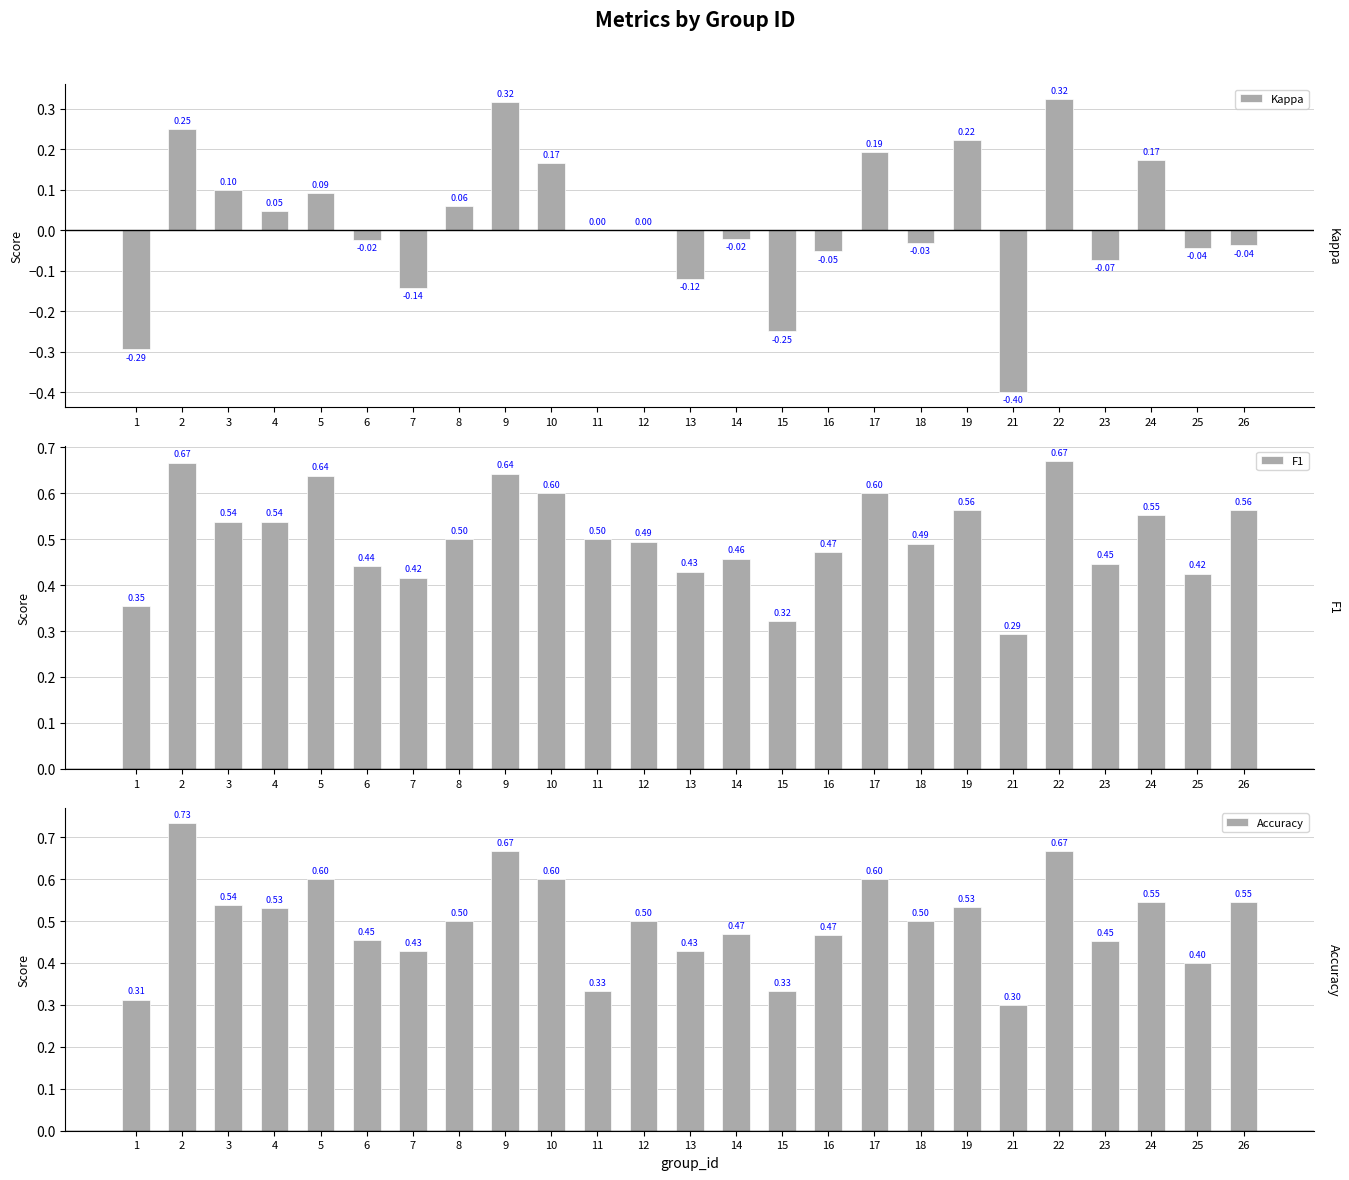

At which label does Accuracy reach its peak?

2